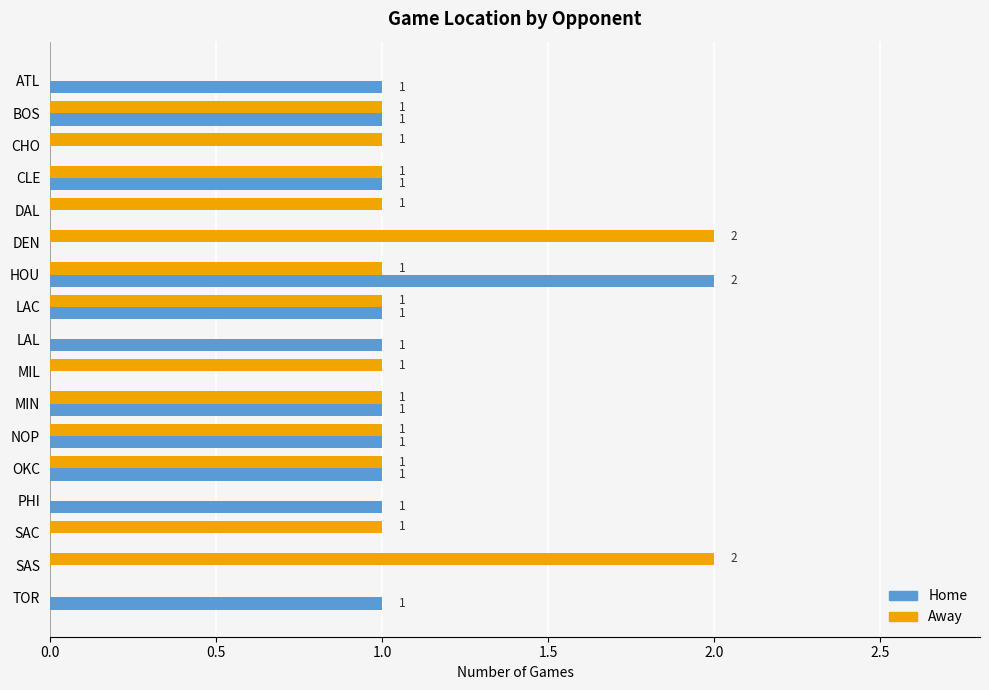

Between BOS and DAL, which series saw the biggest shift?

Home